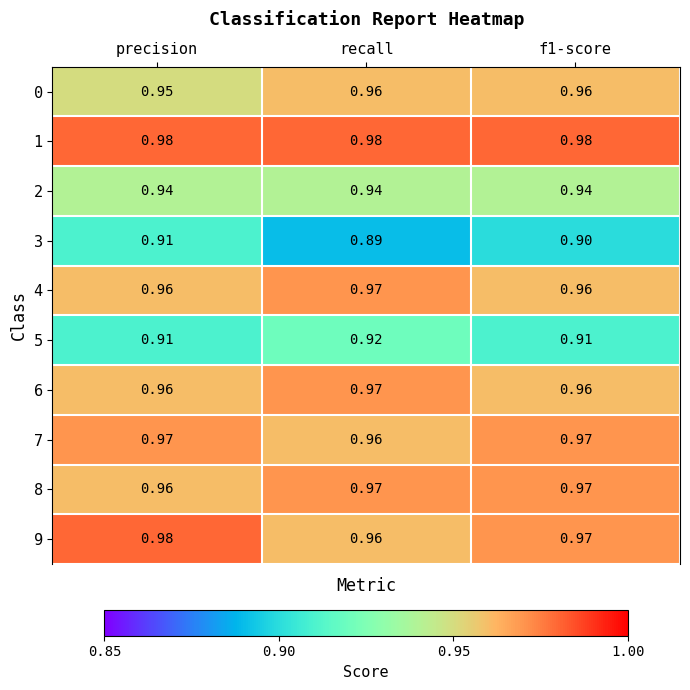

Is the value of 6 at recall greater than the value of 9 at recall?

Yes